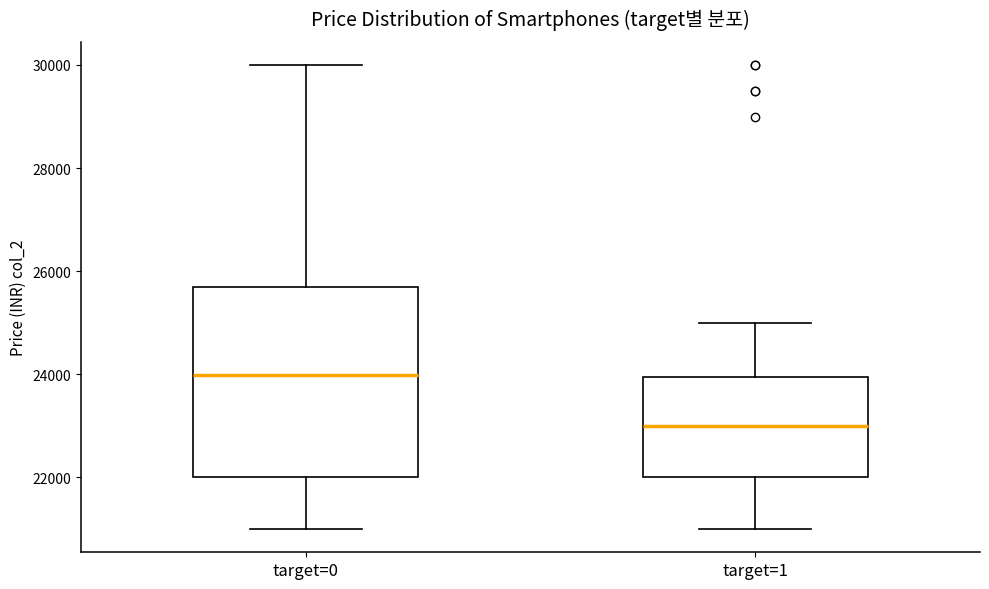

Comparing the boxes themselves (not the whiskers), which one is the tallest?

target=0